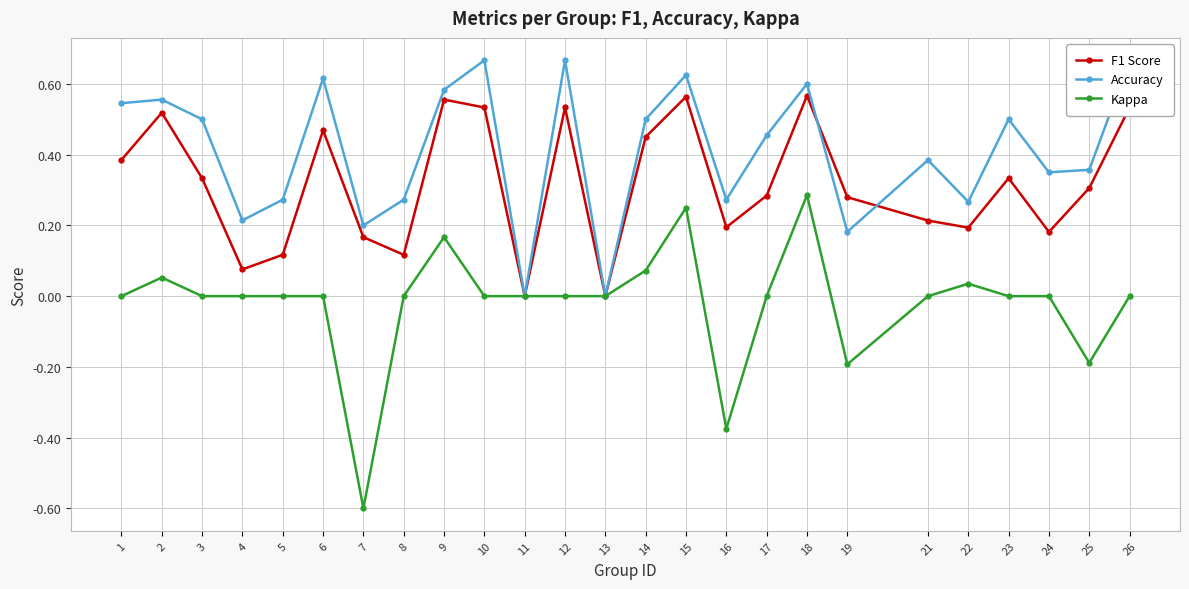

How many interior local peaks does the F1 Score series have?

7